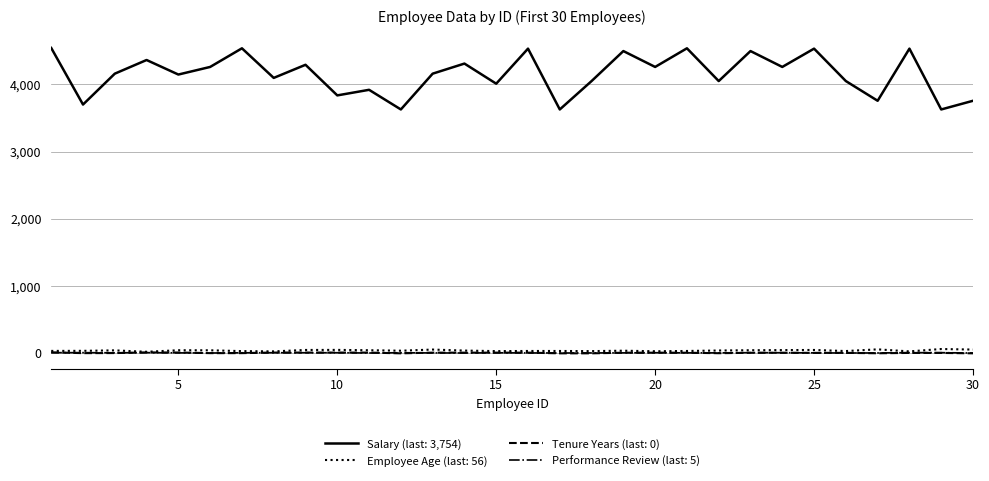

Which series has the largest total across all categories?

Salary (last: 3,754)